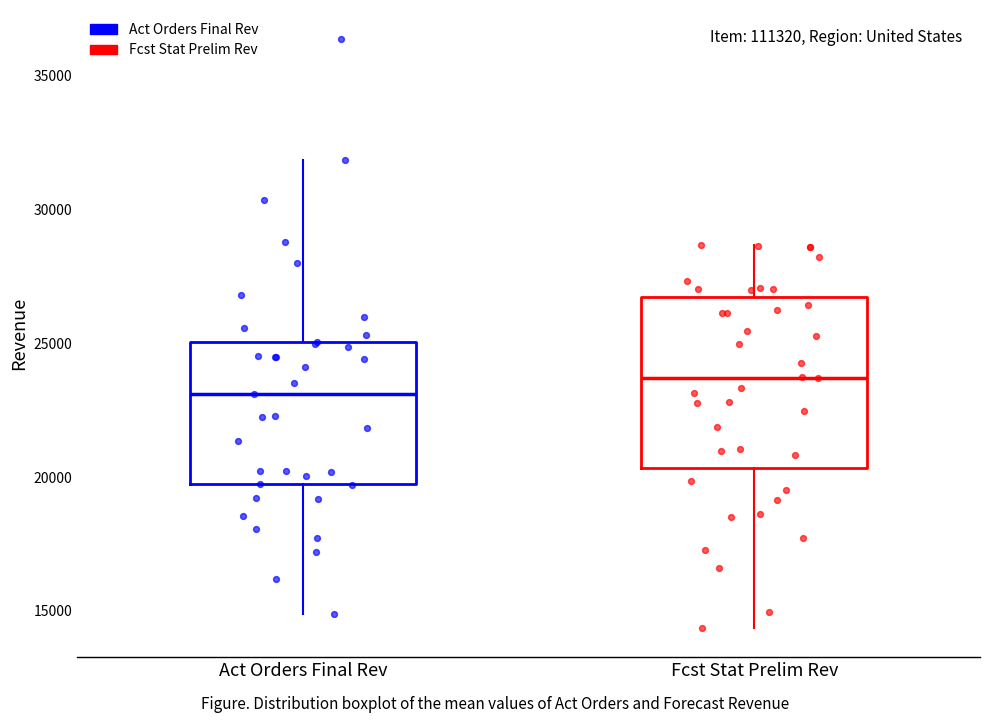

Where does the lower whisker of the box for Fcst Stat Prelim Rev end on the y-axis? The values are not printed on the chart, so give them approximately, as read against the axis.

14500